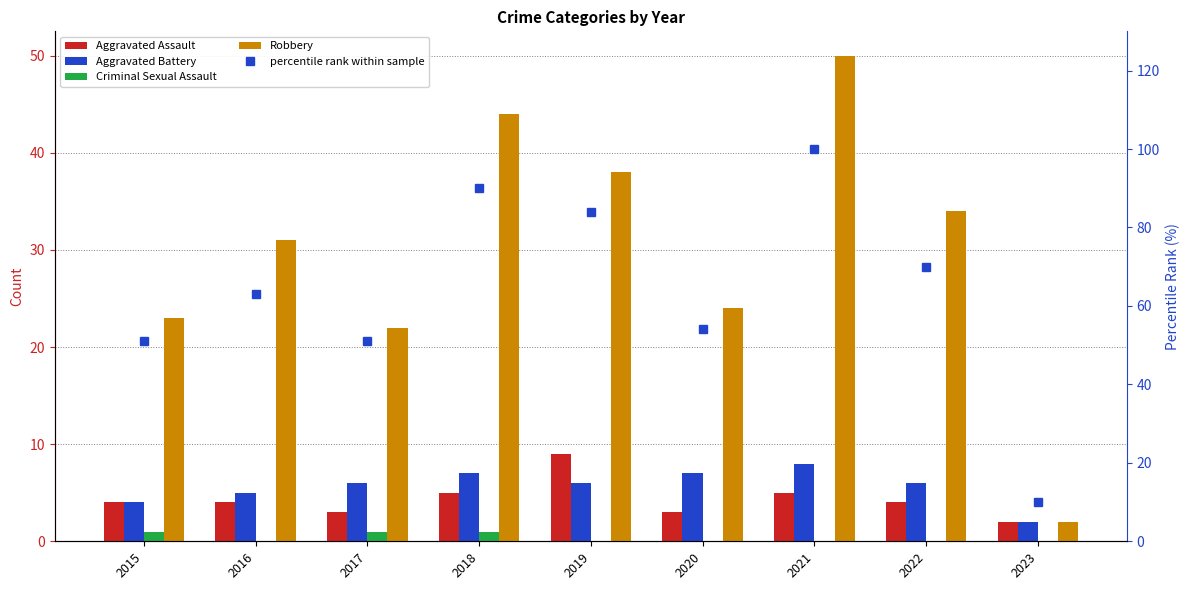

Reading right to left, list all the values displayed in this chart.

Aggravated Assault: 2	4	5	3	9	5	3	4	4
Aggravated Battery: 2	6	8	7	6	7	6	5	4
Criminal Sexual Assault: 0	0	0	0	0	1	1	0	1
Robbery: 2	34	50	24	38	44	22	31	23
percentile rank within sample: 10	70	100	54	84	90	51	63	51